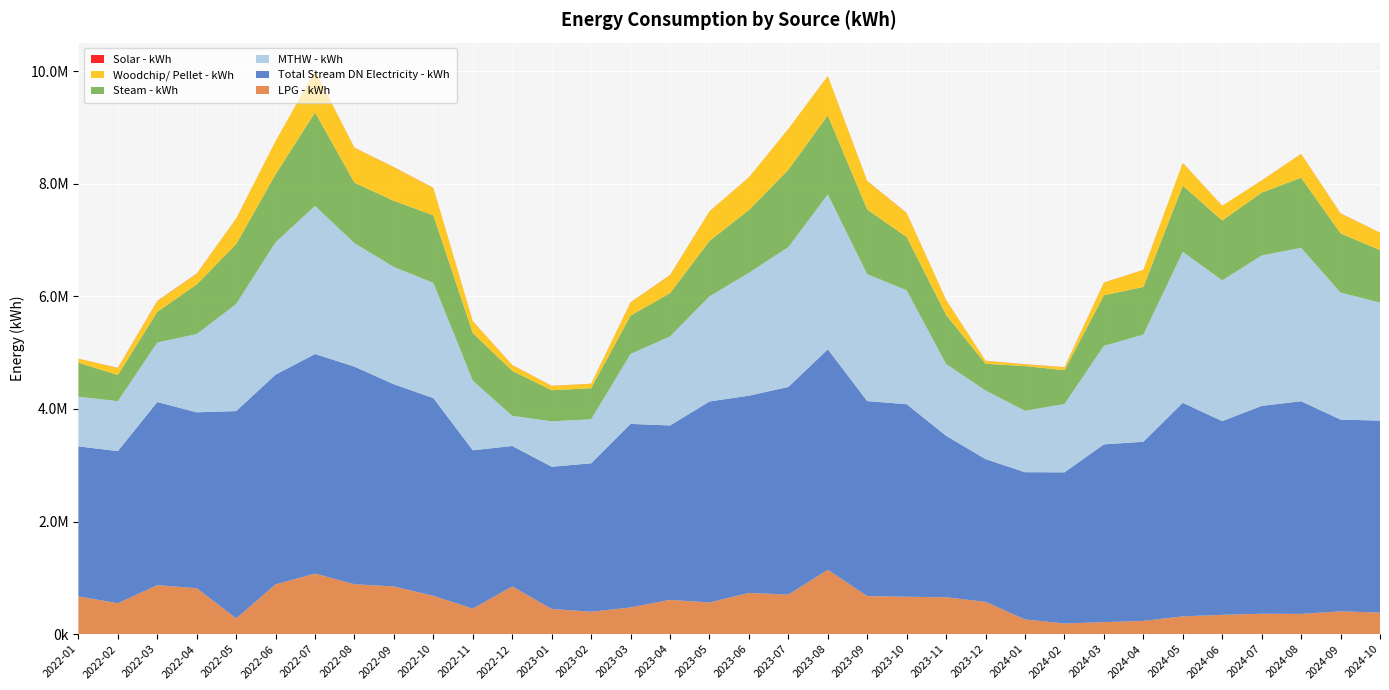

Reading left to right, extract all data points from this chart.

LPG - kWh: 2022-01=669921.2	2022-02=549042.2	2022-03=869793.2	2022-04=815919.2	2022-05=279539.6	2022-06=883319.8	2022-07=1075351.7	2022-08=886244.5	2022-09=846960.7	2022-10=680250.7	2022-11=452780.3	2022-12=847352.9	2023-01=446711.6	2023-02=397527.2	2023-03=474077.3	2023-04=608935.0	2023-05=561747.9	2023-06=732057.4	2023-07=701664.0	2023-08=1143058.0	2023-09=675641.0	2023-10=663732.9	2023-11=654546.7	2023-12=573519.8	2024-01=260482.0	2024-02=189425.0	2024-03=213297.0	2024-04=234802.0	2024-05=315945.0	2024-06=342520.0	2024-07=362369.0	2024-08=359128.0	2024-09=405043.0	2024-10=382578.0
Total Stream DN Electricity - kWh: 2022-01=2666022.8	2022-02=2702224.6	2022-03=3254557.8	2022-04=3125000.2	2022-05=3683255.4	2022-06=3728325.0	2022-07=3901568.9	2022-08=3866309.0	2022-09=3591847.3	2022-10=3513574.2	2022-11=2813819.3	2022-12=2495401.8	2023-01=2527644.9	2023-02=2637154.8	2023-03=3261550.1	2023-04=3097950.0	2023-05=3572115.5	2023-06=3504665.1	2023-07=3690040.9	2023-08=3917123.0	2023-09=3464517.8	2023-10=3420999.5	2023-11=2868989.8	2023-12=2535856.3	2024-01=2616949.7	2024-02=2684761.9	2024-03=3158657.9	2024-04=3183011.9	2024-05=3794274.7	2024-06=3441555.9	2024-07=3693138.2	2024-08=3778698.9	2024-09=3406716.1	2024-10=3410971.5
MTHW - kWh: 2022-01=882860.0	2022-02=886950.0	2022-03=1057320.0	2022-04=1390460.0	2022-05=1902630.0	2022-06=2352150.0	2022-07=2631050.0	2022-08=2193547.0	2022-09=2084430.0	2022-10=2046890.0	2022-11=1236867.0	2022-12=536240.0	2023-01=806188.0	2023-02=784246.0	2023-03=1242068.0	2023-04=1582880.0	2023-05=1867226.0	2023-06=2183608.0	2023-07=2485373.0	2023-08=2752910.0	2023-09=2255240.0	2023-10=2023701.0	2023-11=1275338.0	2023-12=1220450.0	2024-01=1090082.0	2024-02=1215228.0	2024-03=1750460.0	2024-04=1903140.0	2024-05=2682010.0	2024-06=2502168.0	2024-07=2672173.0	2024-08=2725880.0	2024-09=2257100.0	2024-10=2097170.0
Steam - kWh: 2022-01=603729.3	2022-02=466066.3	2022-03=544021.8	2022-04=882966.8	2022-05=1063783.4	2022-06=1207140.4	2022-07=1660269.7	2022-08=1074892.8	2022-09=1174694.6	2022-10=1201204.0	2022-11=845178.6	2022-12=798710.2	2023-01=552945.5	2023-02=550772.8	2023-03=682615.4	2023-04=768727.6	2023-05=984562.0	2023-06=1115680.8	2023-07=1372038.4	2023-08=1403867.1	2023-09=1148142.4	2023-10=947406.2	2023-11=873028.9	2023-12=473949.0	2024-01=795980.1	2024-02=599494.7	2024-03=897756.1	2024-04=847275.3	2024-05=1175232.5	2024-06=1062959.6	2024-07=1116472.2	2024-08=1245431.9	2024-09=1052031.2	2024-10=932674.3
Woodchip/ Pellet - kWh: 2022-01=73770.0	2022-02=121570.0	2022-03=189280.0	2022-04=188230.0	2022-05=453950.0	2022-06=588900.0	2022-07=739710.0	2022-08=618090.0	2022-09=595810.0	2022-10=482950.0	2022-11=208940.0	2022-12=101410.0	2023-01=77200.0	2023-02=77090.0	2023-03=233830.0	2023-04=317630.0	2023-05=526130.0	2023-06=580910.0	2023-07=727620.0	2023-08=697410.0	2023-09=504840.0	2023-10=422520.0	2023-11=264180.0	2023-12=51500.0	2024-01=29110.0	2024-02=52425.0	2024-03=223873.6	2024-04=301485.4	2024-05=404373.6	2024-06=262606.0	2024-07=215836.0	2024-08=421406.0	2024-09=353278.8	2024-10=307205.0
Solar - kWh: 2022-01=1.0	2022-02=3567.0	2022-03=4668.0	2022-04=2995.0	2022-05=1812.0	2022-06=1026.0	2022-07=1045.0	2022-08=2329.0	2022-09=2446.0	2022-10=2974.2	2022-11=2258.1	2022-12=2277.2	2023-01=1532.1	2023-02=1595.9	2023-03=2520.0	2023-04=2848.8	2023-05=1524.2	2023-06=913.5	2023-07=1047.3	2023-08=1707.0	2023-09=2564.1	2023-10=3162.0	2023-11=2243.6	2023-12=1694.5	2024-01=2205.8	2024-02=2693.5	2024-03=2360.6	2024-04=1622.2	2024-05=1699.6	2024-06=708.6	2024-07=1196.1	2024-08=2234.5	2024-09=2018.4	2024-10=2206.3